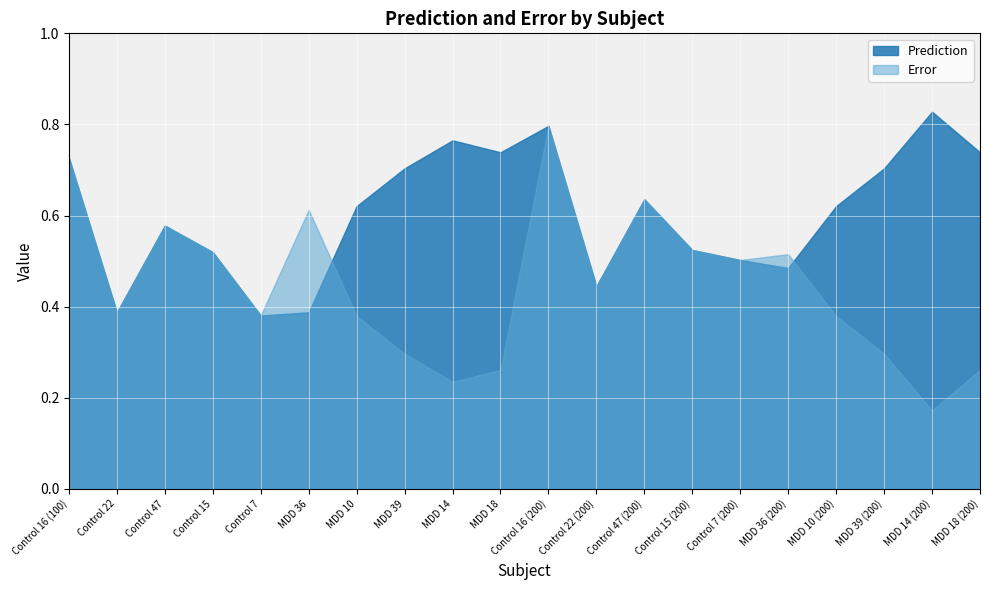

Which label corresponds to the smallest value in the chart?

MDD 14 (200)